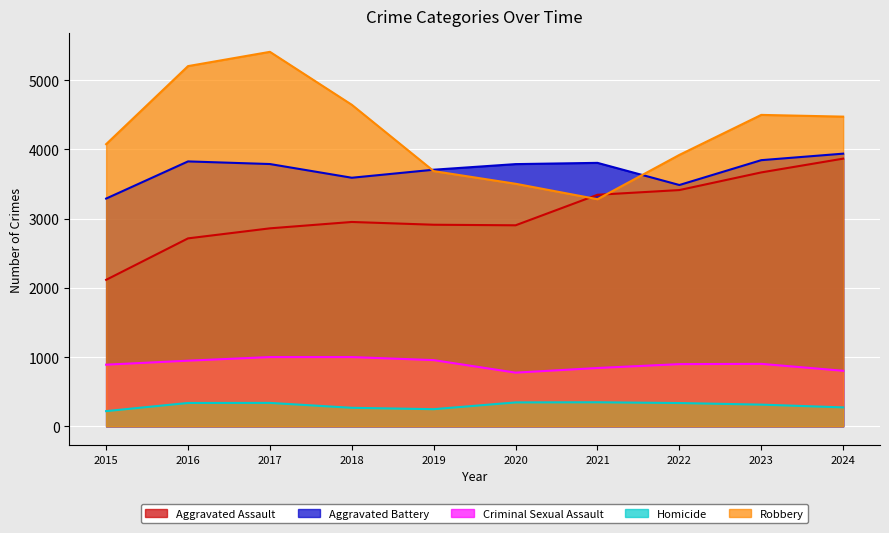

The Homicide series shows 403 at 2024. True or false?

False